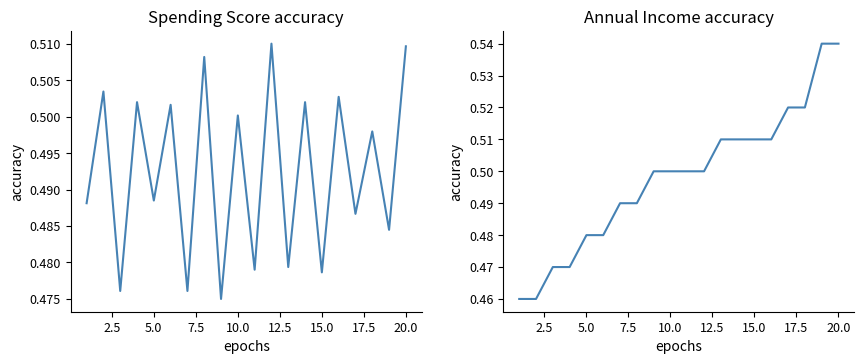

Is this an area chart (filled region under the line)?

No